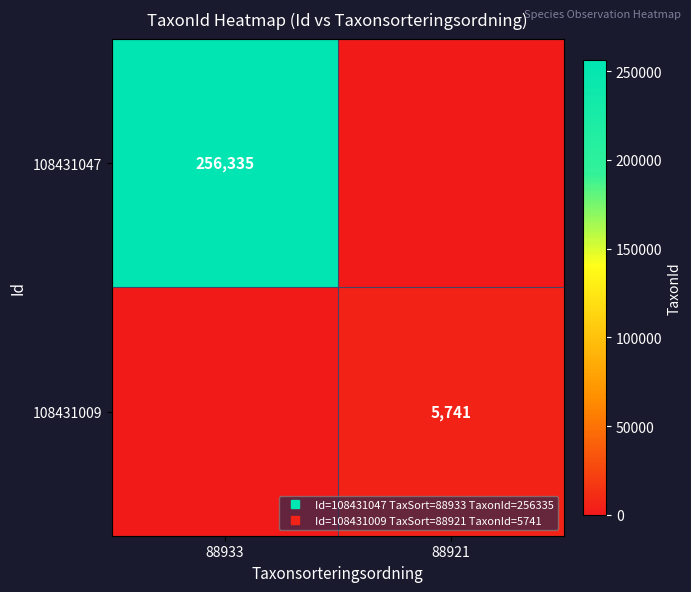

What is the sum of the 108431009 values at 88921 and 88933?

5741